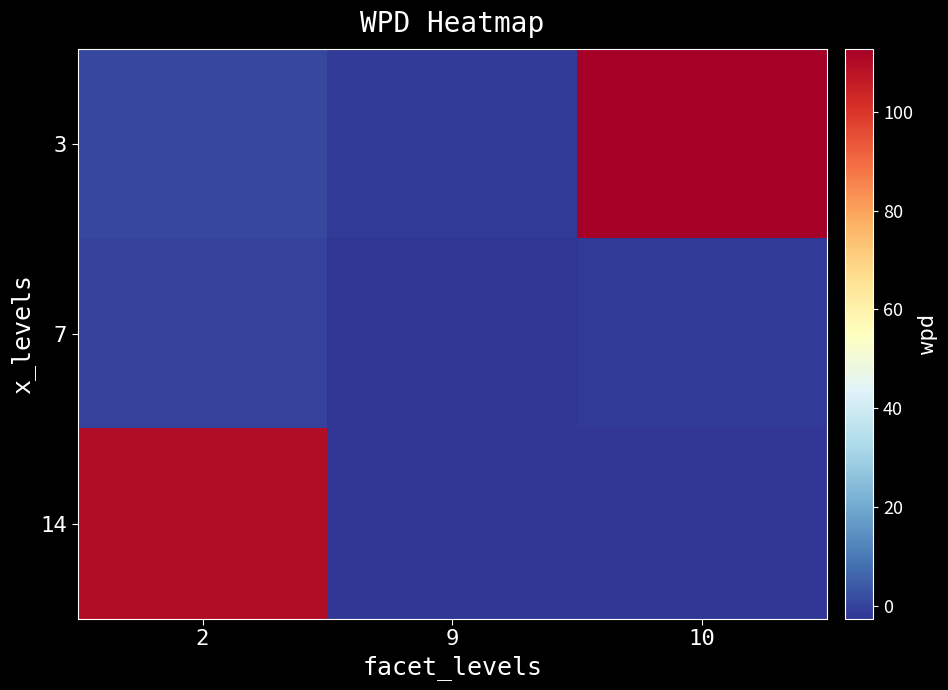

Reading right to left, transcribe all the data shown in this chart.

3: 10=112.7	9=-1.4	2=0.9
7: 10=-1.7	9=-2.6	2=-0.3
14: 10=-2.6	9=-2.4	2=109.5